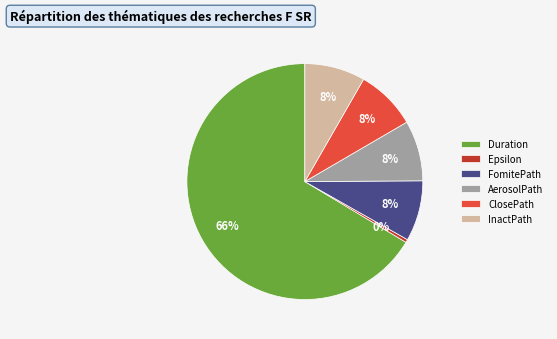

Combined, do InactPath and ClosePath account for over 50%?

No